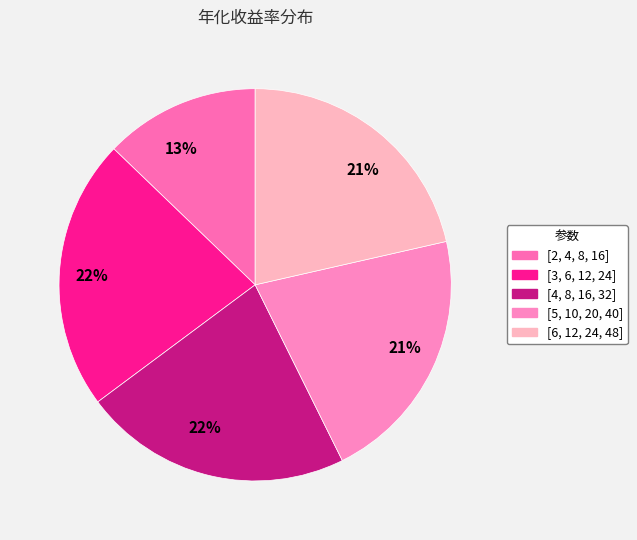

Rank the categories by value from lowest to highest.

[2, 4, 8, 16], [5, 10, 20, 40], [6, 12, 24, 48], [4, 8, 16, 32], [3, 6, 12, 24]